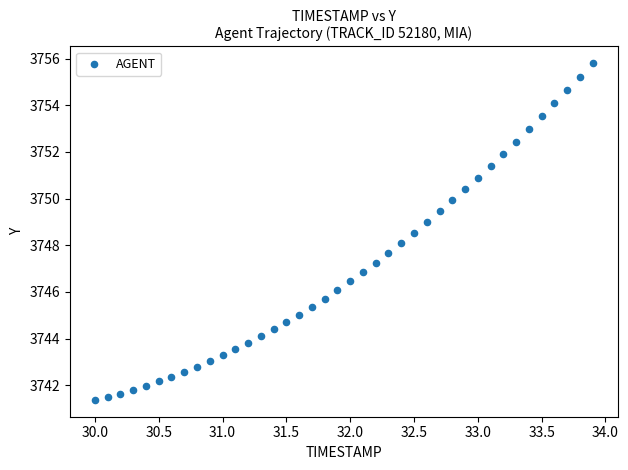

What is the range of Y values (max minus min)?

14.4